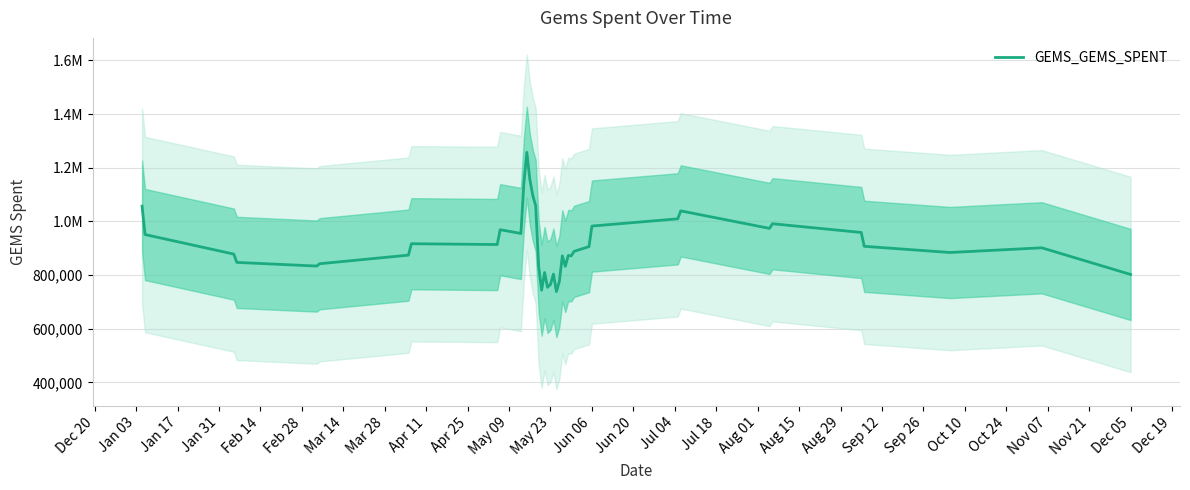

What is the smallest value displayed?

738136.2